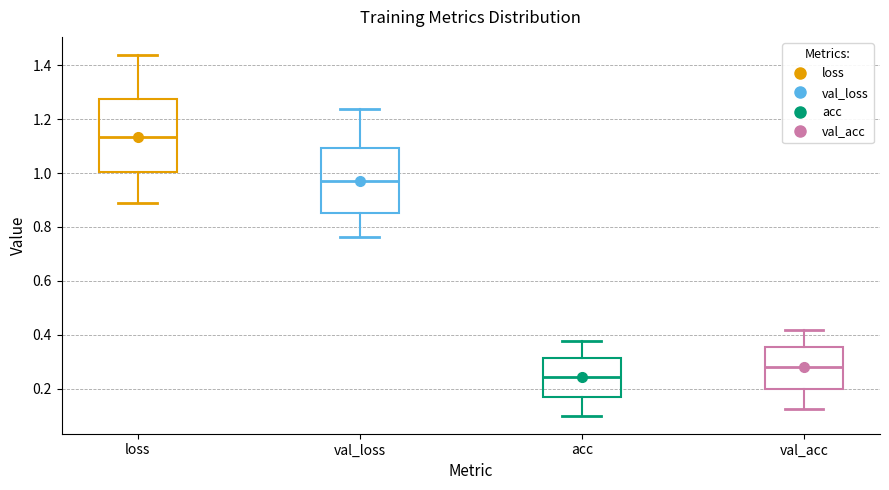

Which box has the lowest median line?

acc